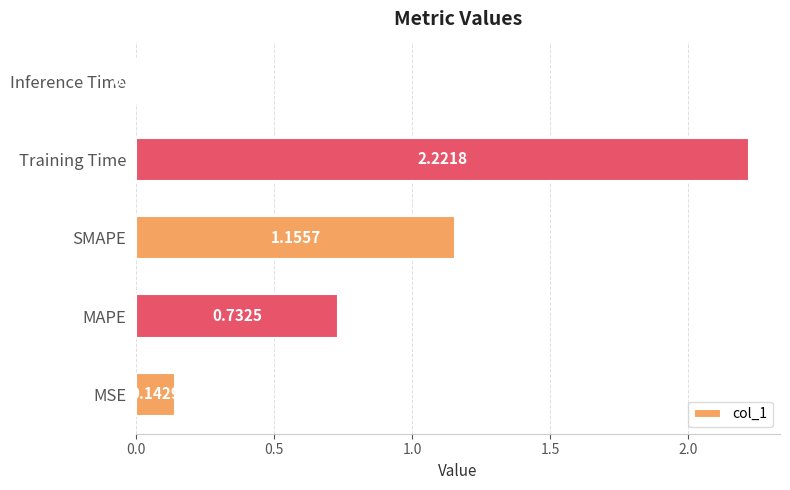

List the labels in order of value, smallest first.

Inference Time, MSE, MAPE, SMAPE, Training Time